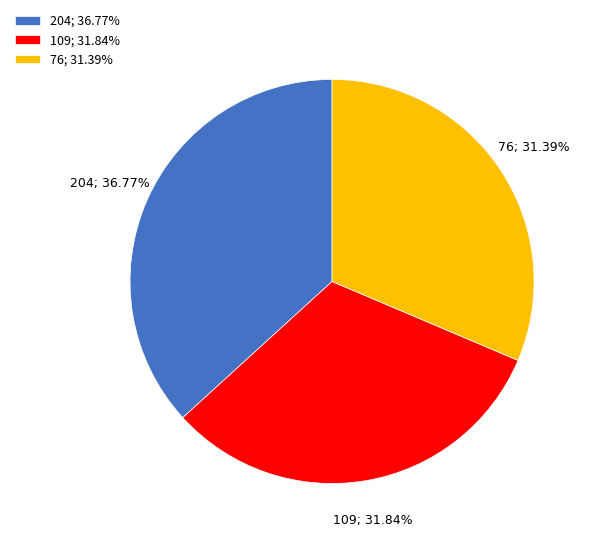

What is the ratio of the value at 76; 31.39% to the value at 109; 31.84%?

1.0